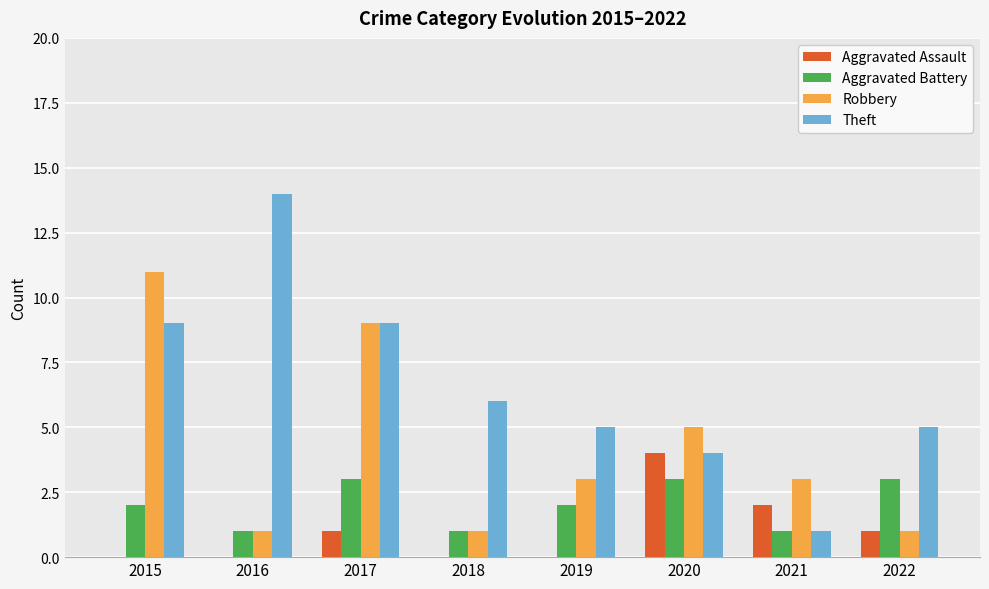

How many distinct data groups are displayed?

4